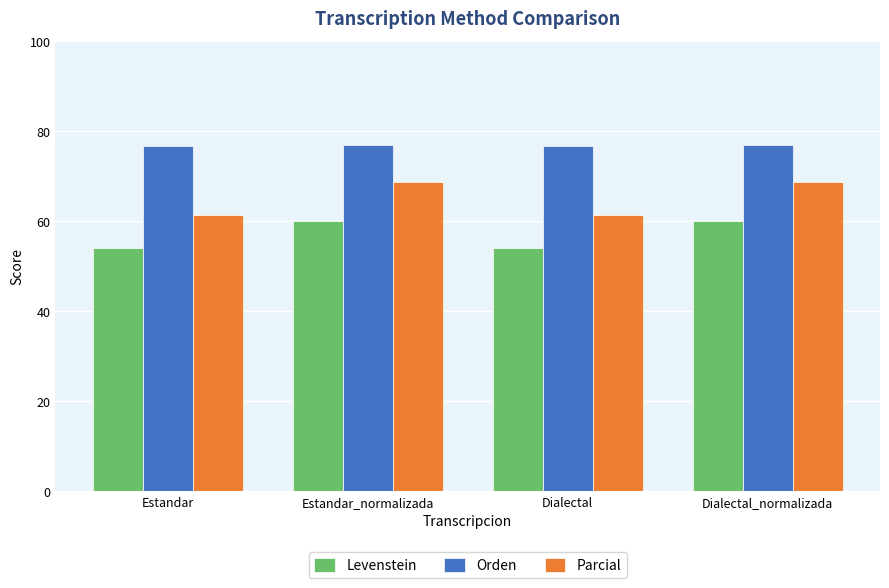

At how many categories does at least one series exceed 56?

4